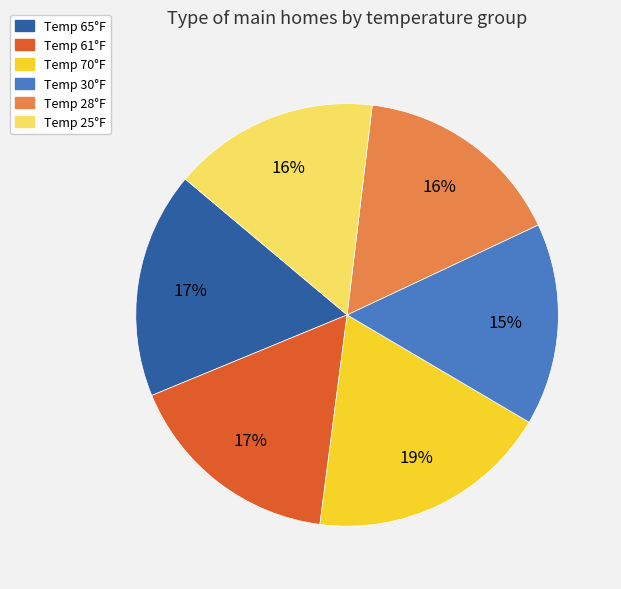

Which category has the biggest portion of the pie?

Temp 70°F